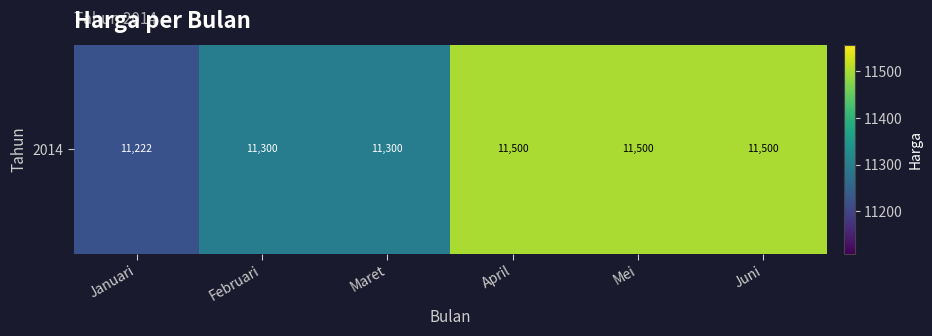

How many values are between 11300 and 11500?

5